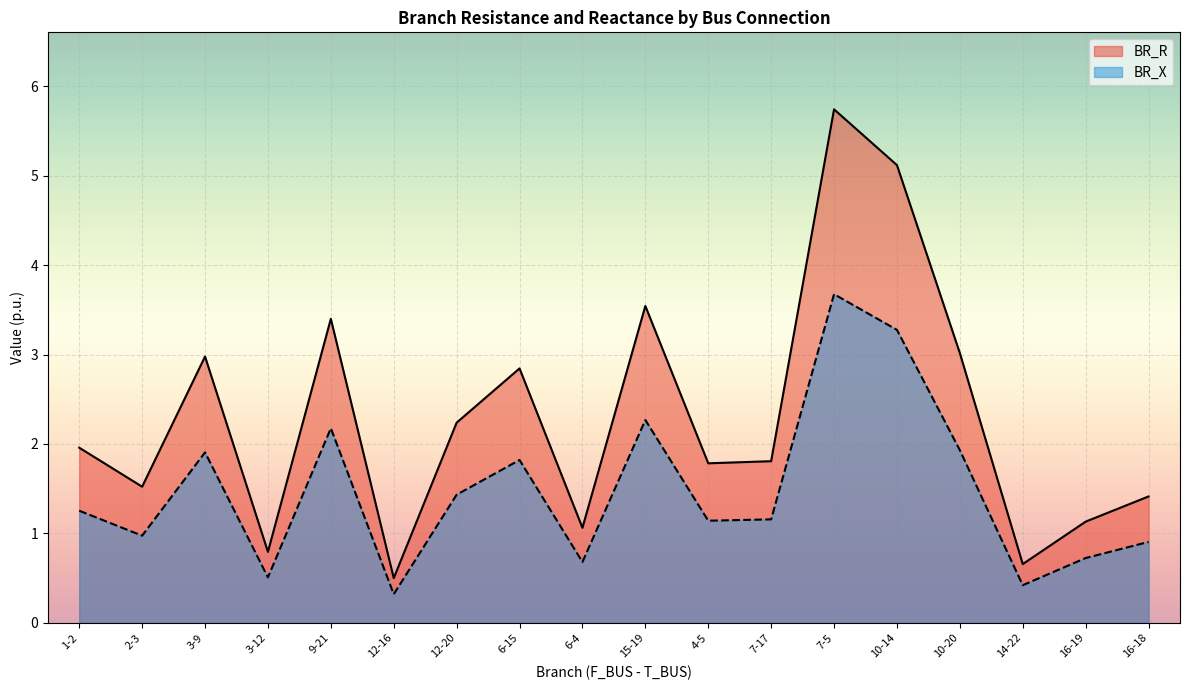

True or false: BR_X has a value of 0.4 at 14-22.

True